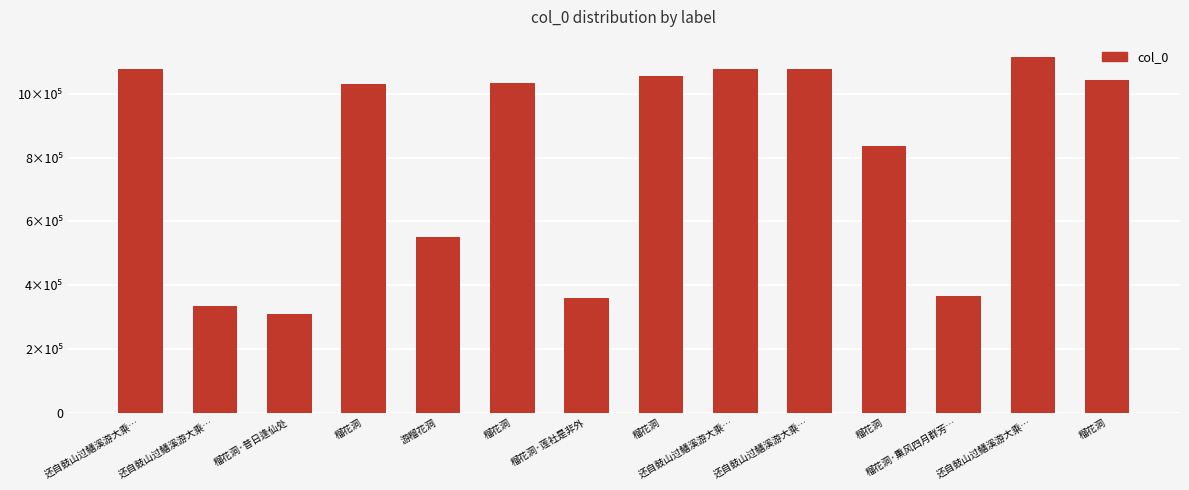

Does the chart contain any negative values?

No